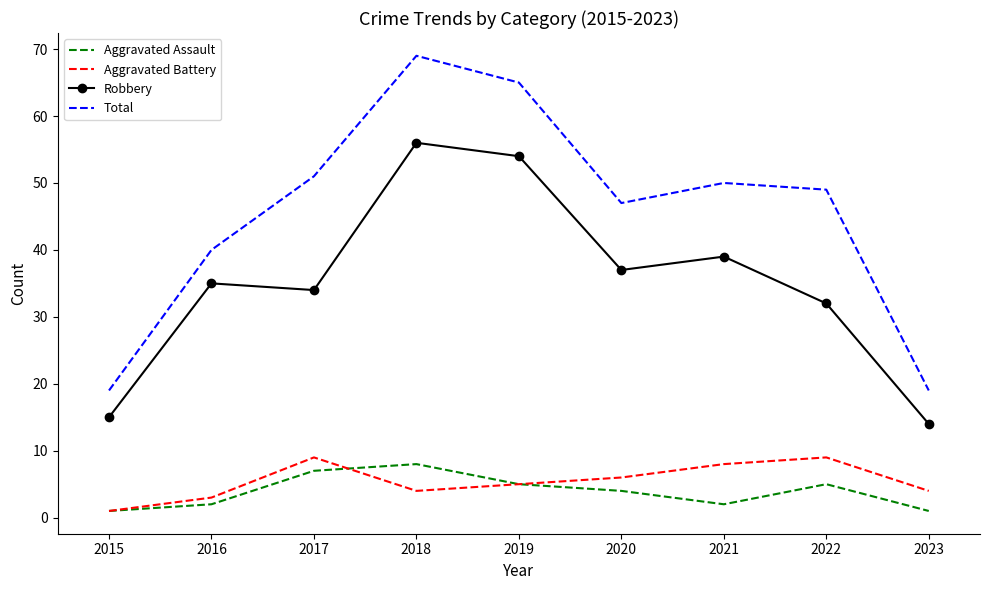

Read the Robbery value at 2019.

54